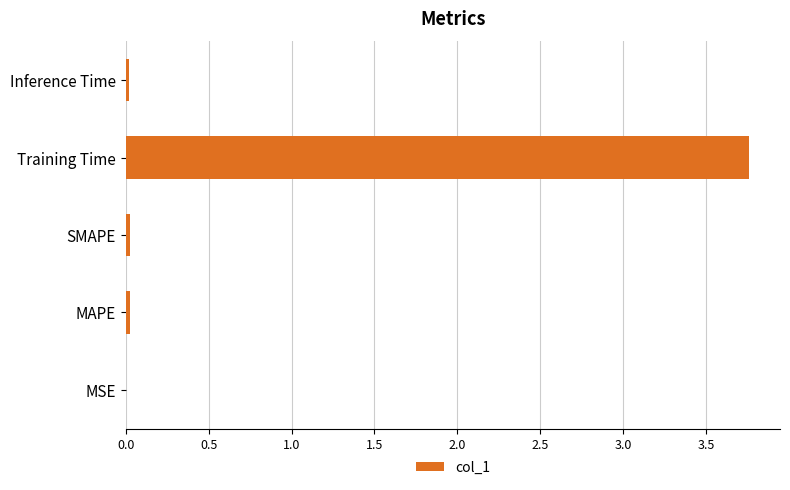

The chart shows a value of 0.0 at SMAPE. True or false?

True